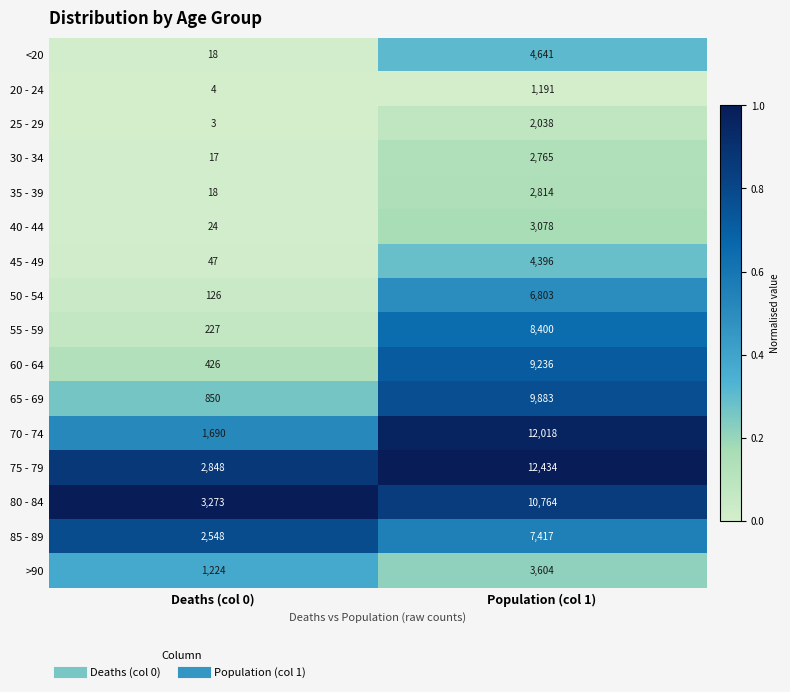

What is the difference between the highest and lowest values at Deaths (col 0)?

3270